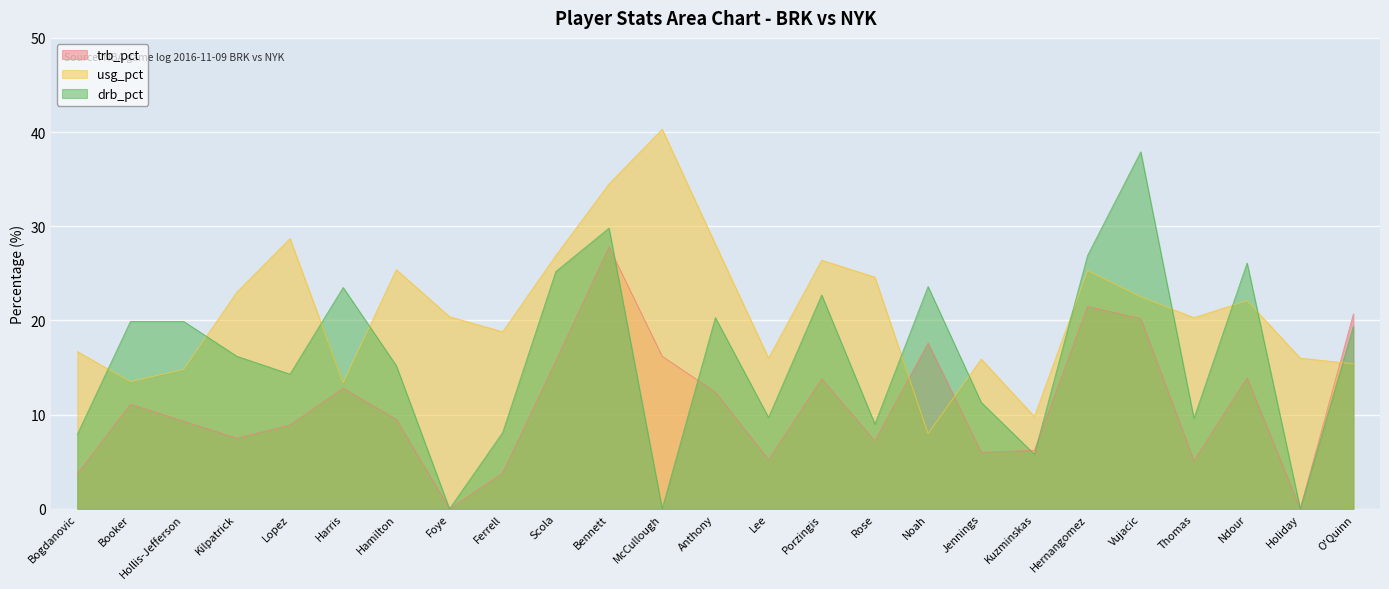

What is the total value across all series at Ndour?

62.1